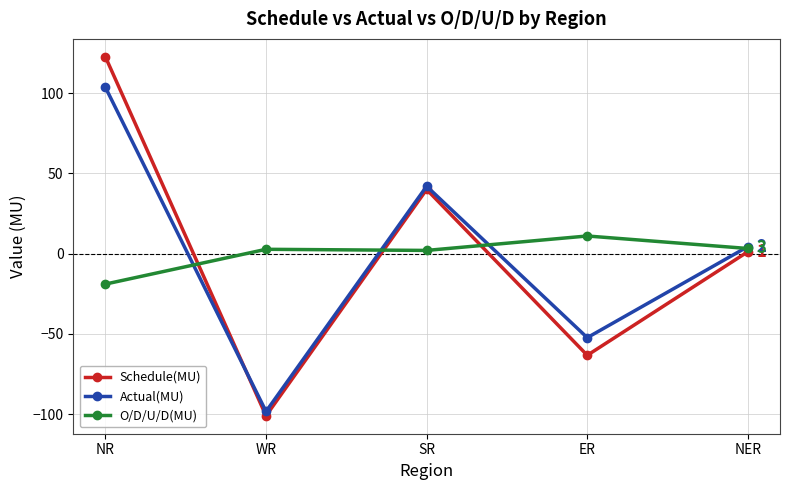

List the series in order of their peak value, highest first.

Schedule(MU), Actual(MU), O/D/U/D(MU)